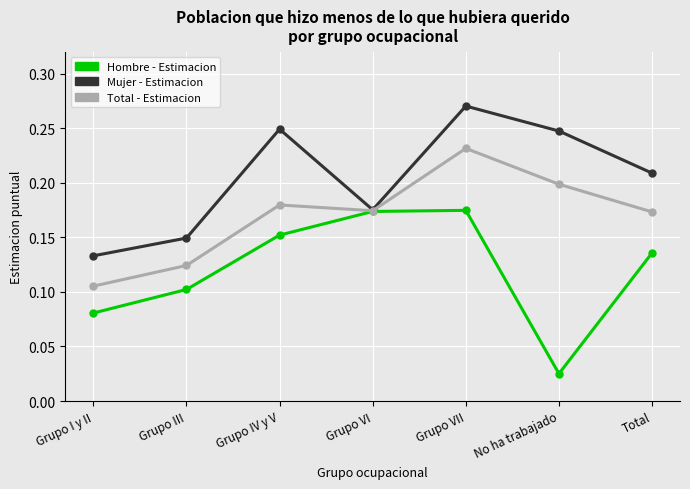

Count the Mujer - Estimacion values in the range 0 to 1.

7